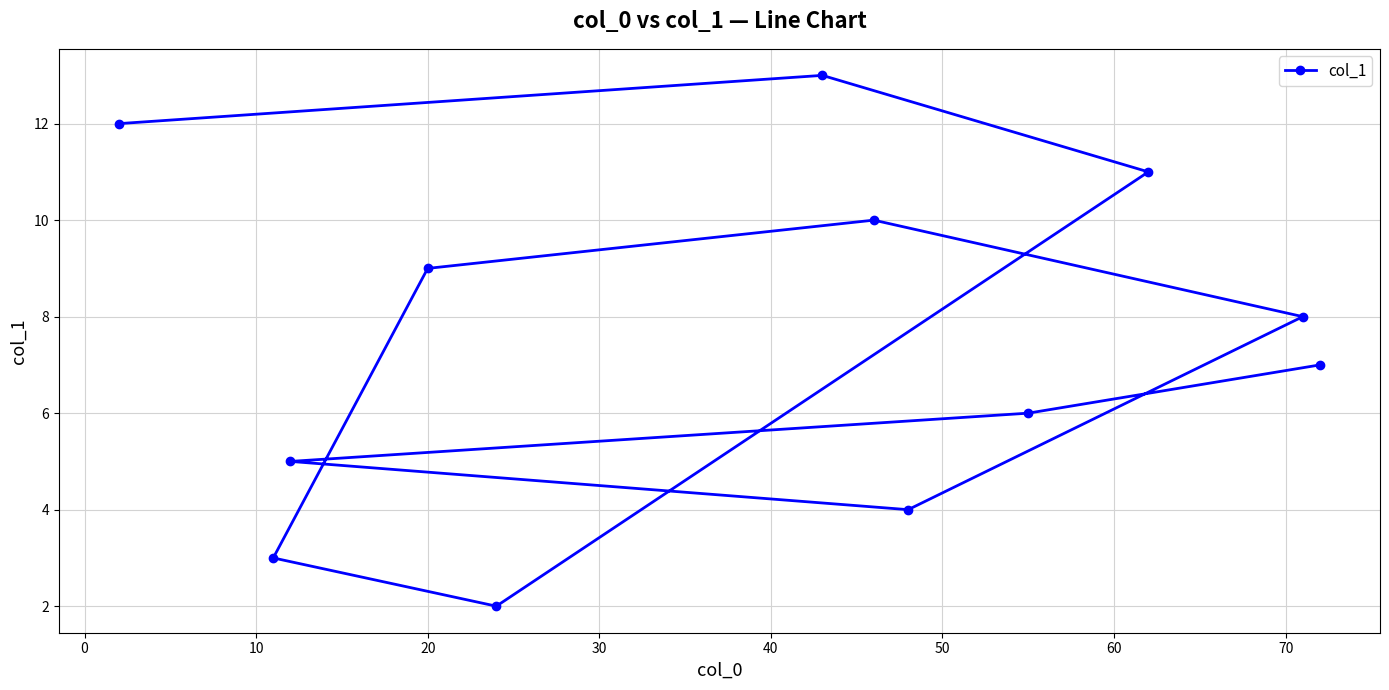

What is the sum of all values?

90